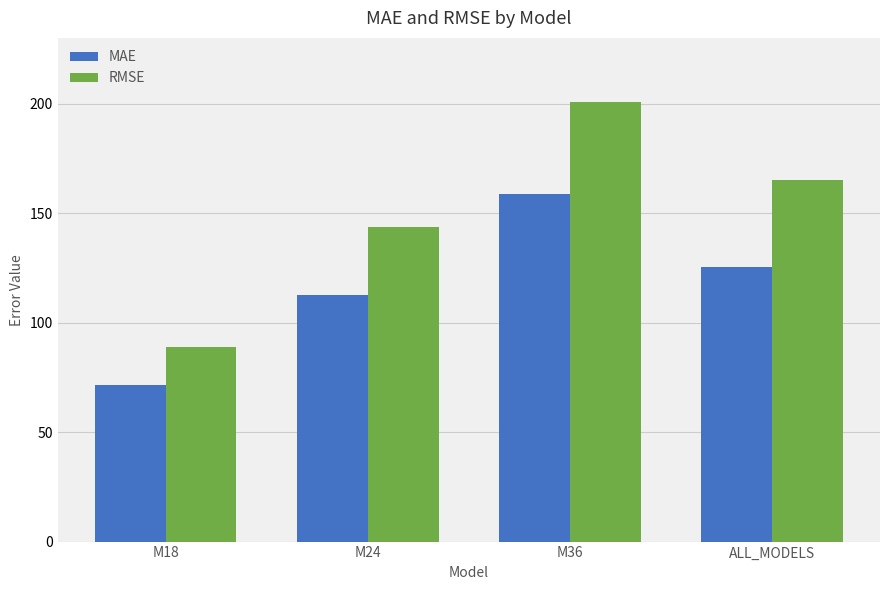

What is the smallest value displayed?

71.7